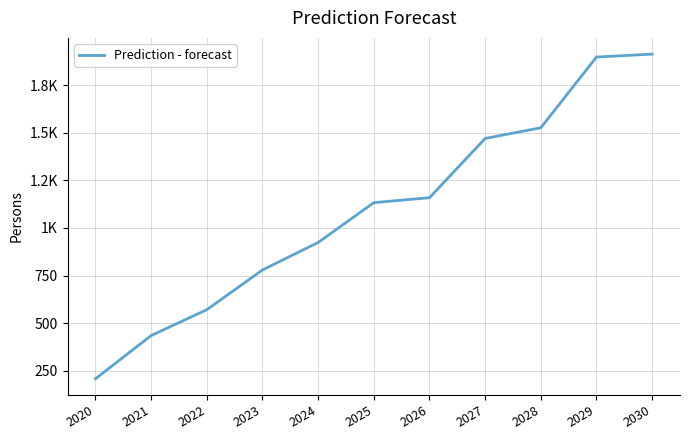

The value at 2023 is 155.9. True or false?

False